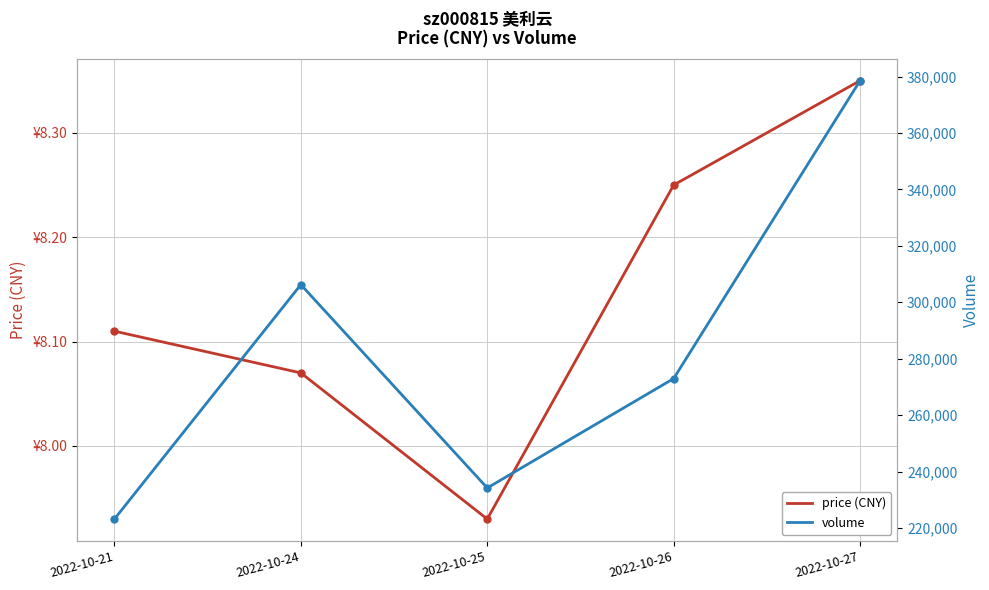

Rank the series by their maximum value, from highest to lowest.

volume, price (CNY)